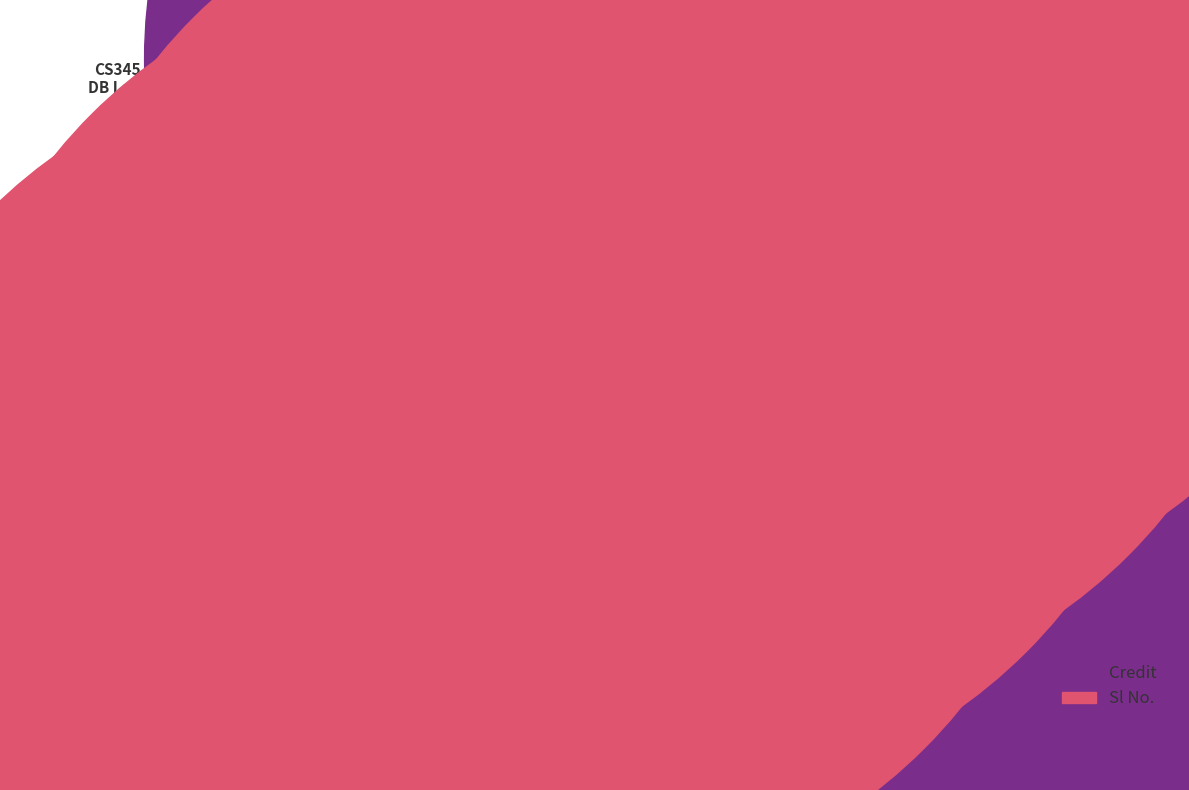

Which series has the widest spread of Y values?

Sl No.